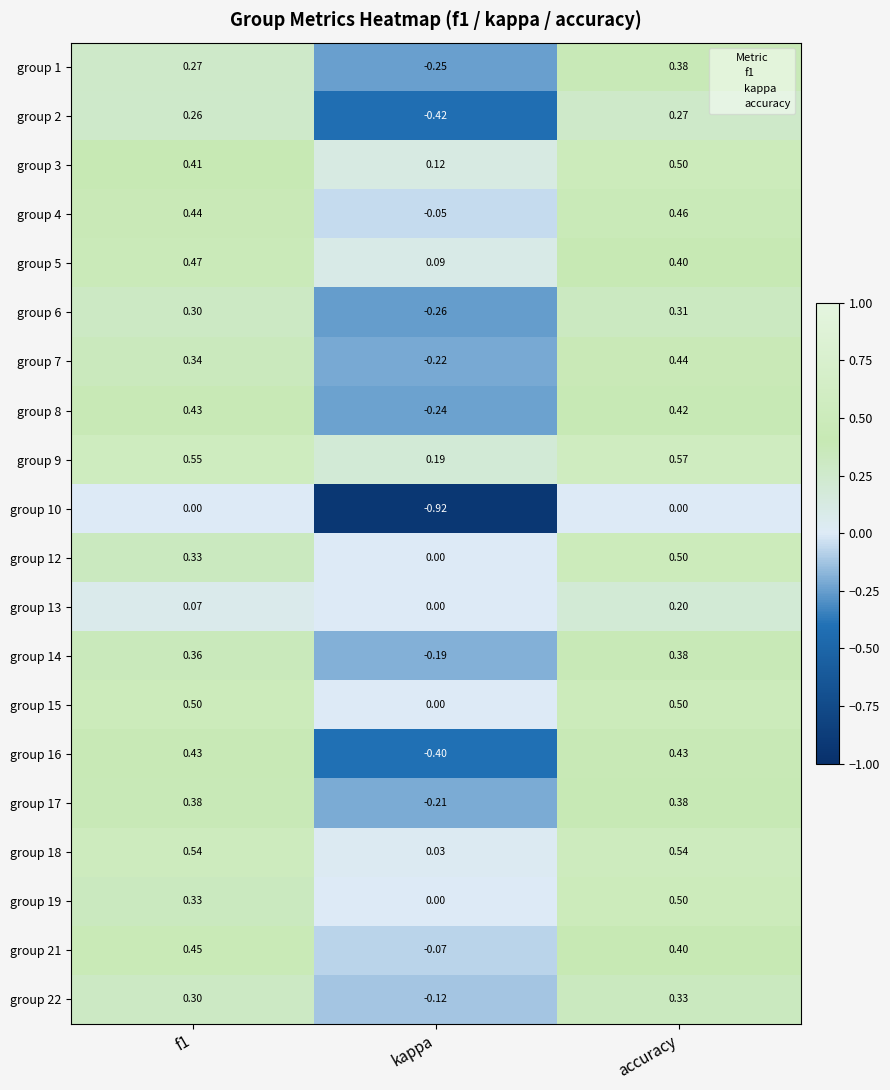

At which label does group 13 reach its minimum?

kappa